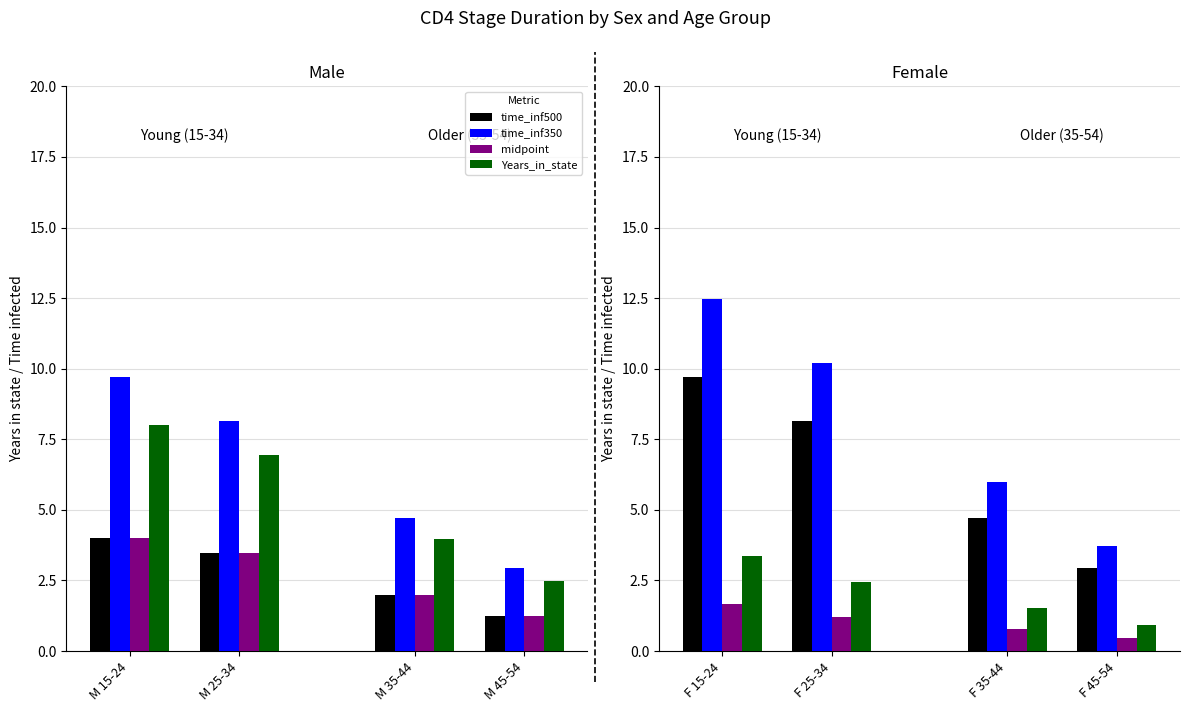

Is it true that time_inf500 equals 1.4 at M 25-34?

False